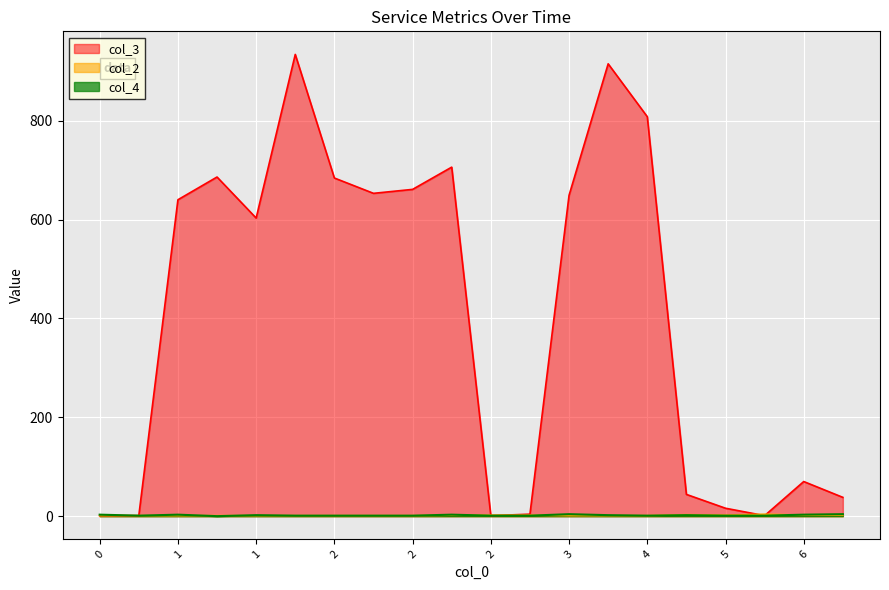

True or false: col_4 and col_3 cross at least once.

False